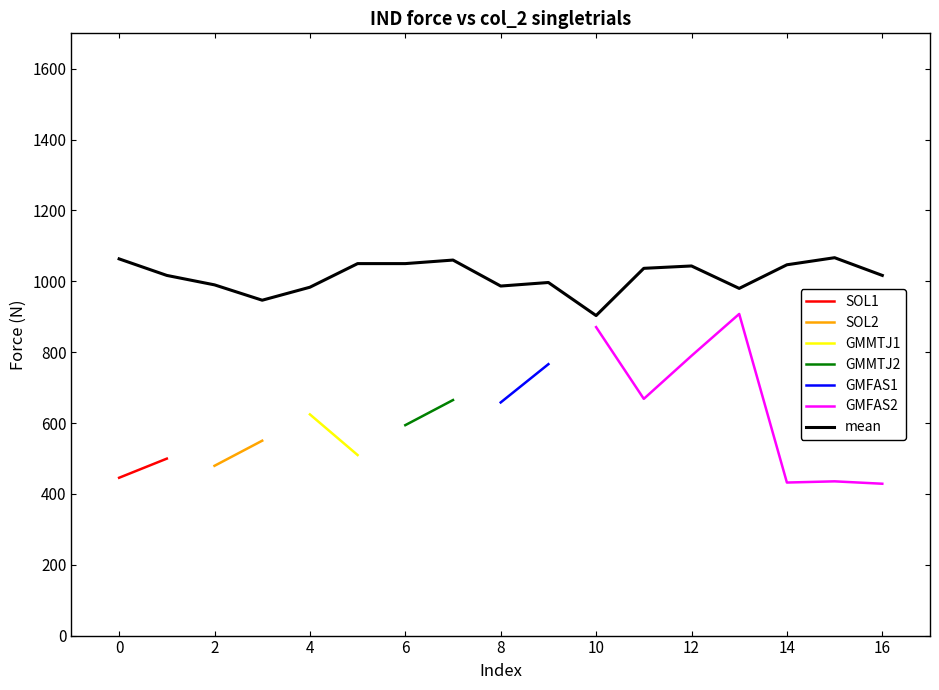

Does the chart have visible grid lines?

No